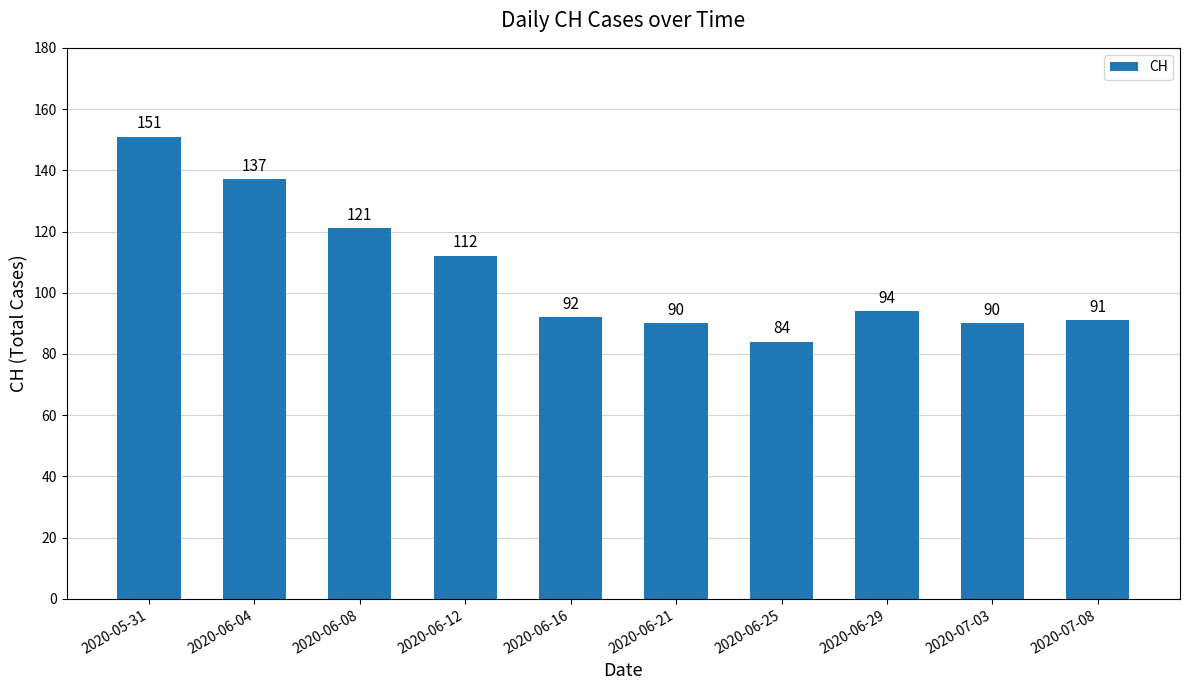

Reading right to left, transcribe all the data shown in this chart.

91	90	94	84	90	92	112	121	137	151